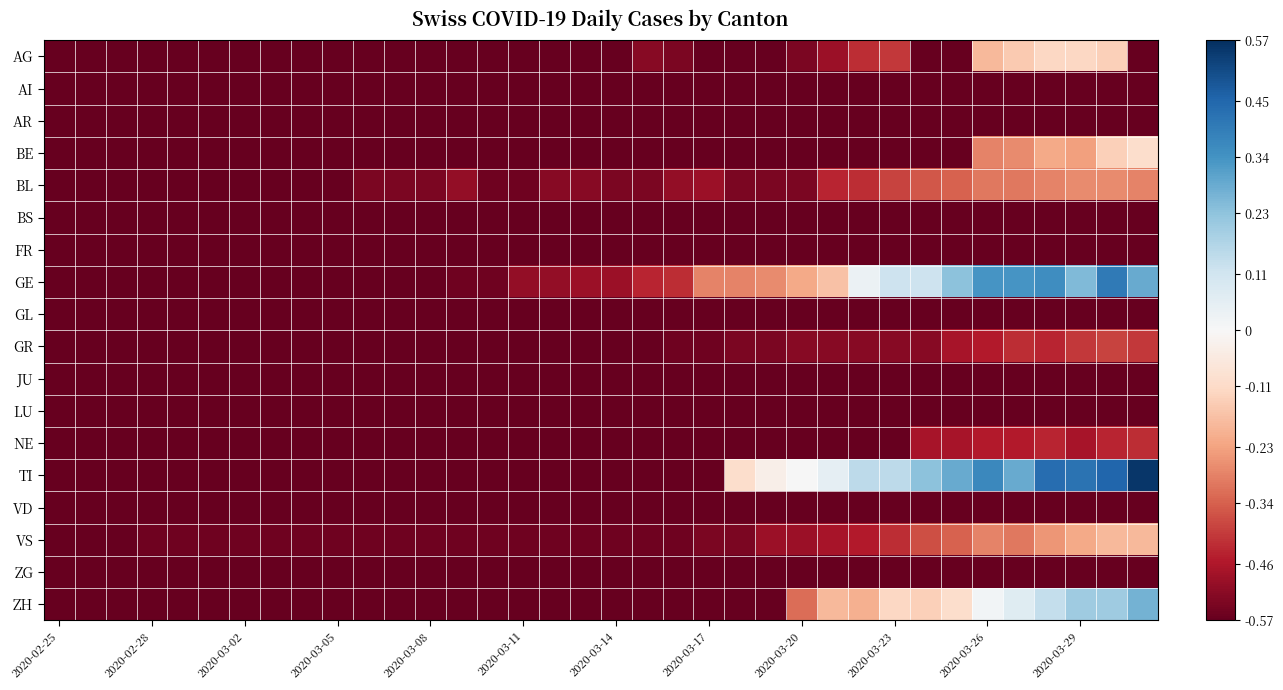

Reading right to left, list all the values displayed in this chart.

AG: -0.6	-0.1	-0.1	-0.1	-0.2	-0.2	-0.6	-0.6	-0.4	-0.4	-0.5	-0.5	-0.6	-0.6	-0.6	-0.5	-0.5	-0.6	-0.6	-0.6	-0.6	-0.6	-0.6	-0.6	-0.6	-0.6	-0.6	-0.6	-0.6	-0.6	-0.6	-0.6	-0.6	-0.6	-0.6	-0.6
AI: -0.6	-0.6	-0.6	-0.6	-0.6	-0.6	-0.6	-0.6	-0.6	-0.6	-0.6	-0.6	-0.6	-0.6	-0.6	-0.6	-0.6	-0.6	-0.6	-0.6	-0.6	-0.6	-0.6	-0.6	-0.6	-0.6	-0.6	-0.6	-0.6	-0.6	-0.6	-0.6	-0.6	-0.6	-0.6	-0.6
AR: -0.6	-0.6	-0.6	-0.6	-0.6	-0.6	-0.6	-0.6	-0.6	-0.6	-0.6	-0.6	-0.6	-0.6	-0.6	-0.6	-0.6	-0.6	-0.6	-0.6	-0.6	-0.6	-0.6	-0.6	-0.6	-0.6	-0.6	-0.6	-0.6	-0.6	-0.6	-0.6	-0.6	-0.6	-0.6	-0.6
BE: -0.1	-0.1	-0.2	-0.2	-0.3	-0.3	-0.6	-0.6	-0.6	-0.6	-0.6	-0.6	-0.6	-0.6	-0.6	-0.6	-0.6	-0.6	-0.6	-0.6	-0.6	-0.6	-0.6	-0.6	-0.6	-0.6	-0.6	-0.6	-0.6	-0.6	-0.6	-0.6	-0.6	-0.6	-0.6	-0.6
BL: -0.3	-0.3	-0.3	-0.3	-0.3	-0.3	-0.3	-0.4	-0.4	-0.4	-0.4	-0.5	-0.5	-0.5	-0.5	-0.5	-0.5	-0.5	-0.5	-0.5	-0.6	-0.6	-0.5	-0.5	-0.5	-0.5	-0.6	-0.6	-0.6	-0.6	-0.6	-0.6	-0.6	-0.6	-0.6	-0.6
BS: -0.6	-0.6	-0.6	-0.6	-0.6	-0.6	-0.6	-0.6	-0.6	-0.6	-0.6	-0.6	-0.6	-0.6	-0.6	-0.6	-0.6	-0.6	-0.6	-0.6	-0.6	-0.6	-0.6	-0.6	-0.6	-0.6	-0.6	-0.6	-0.6	-0.6	-0.6	-0.6	-0.6	-0.6	-0.6	-0.6
FR: -0.6	-0.6	-0.6	-0.6	-0.6	-0.6	-0.6	-0.6	-0.6	-0.6	-0.6	-0.6	-0.6	-0.6	-0.6	-0.6	-0.6	-0.6	-0.6	-0.6	-0.6	-0.6	-0.6	-0.6	-0.6	-0.6	-0.6	-0.6	-0.6	-0.6	-0.6	-0.6	-0.6	-0.6	-0.6	-0.6
GE: 0.3	0.4	0.3	0.4	0.3	0.3	0.2	0.1	0.1	0.0	-0.2	-0.2	-0.3	-0.3	-0.3	-0.4	-0.4	-0.5	-0.5	-0.5	-0.5	-0.6	-0.6	-0.6	-0.6	-0.6	-0.6	-0.6	-0.6	-0.6	-0.6	-0.6	-0.6	-0.6	-0.6	-0.6
GL: -0.6	-0.6	-0.6	-0.6	-0.6	-0.6	-0.6	-0.6	-0.6	-0.6	-0.6	-0.6	-0.6	-0.6	-0.6	-0.6	-0.6	-0.6	-0.6	-0.6	-0.6	-0.6	-0.6	-0.6	-0.6	-0.6	-0.6	-0.6	-0.6	-0.6	-0.6	-0.6	-0.6	-0.6	-0.6	-0.6
GR: -0.4	-0.4	-0.4	-0.4	-0.4	-0.5	-0.5	-0.5	-0.5	-0.5	-0.5	-0.5	-0.5	-0.5	-0.6	-0.6	-0.6	-0.6	-0.6	-0.6	-0.6	-0.6	-0.6	-0.6	-0.6	-0.6	-0.6	-0.6	-0.6	-0.6	-0.6	-0.6	-0.6	-0.6	-0.6	-0.6
JU: -0.6	-0.6	-0.6	-0.6	-0.6	-0.6	-0.6	-0.6	-0.6	-0.6	-0.6	-0.6	-0.6	-0.6	-0.6	-0.6	-0.6	-0.6	-0.6	-0.6	-0.6	-0.6	-0.6	-0.6	-0.6	-0.6	-0.6	-0.6	-0.6	-0.6	-0.6	-0.6	-0.6	-0.6	-0.6	-0.6
LU: -0.6	-0.6	-0.6	-0.6	-0.6	-0.6	-0.6	-0.6	-0.6	-0.6	-0.6	-0.6	-0.6	-0.6	-0.6	-0.6	-0.6	-0.6	-0.6	-0.6	-0.6	-0.6	-0.6	-0.6	-0.6	-0.6	-0.6	-0.6	-0.6	-0.6	-0.6	-0.6	-0.6	-0.6	-0.6	-0.6
NE: -0.4	-0.4	-0.5	-0.4	-0.5	-0.5	-0.5	-0.5	-0.6	-0.6	-0.6	-0.6	-0.6	-0.6	-0.6	-0.6	-0.6	-0.6	-0.6	-0.6	-0.6	-0.6	-0.6	-0.6	-0.6	-0.6	-0.6	-0.6	-0.6	-0.6	-0.6	-0.6	-0.6	-0.6	-0.6	-0.6
TI: 0.6	0.5	0.4	0.4	0.3	0.4	0.3	0.2	0.2	0.2	0.1	0.0	-0.0	-0.1	-0.6	-0.6	-0.6	-0.6	-0.6	-0.6	-0.6	-0.6	-0.6	-0.6	-0.6	-0.6	-0.6	-0.6	-0.6	-0.6	-0.6	-0.6	-0.6	-0.6	-0.6	-0.6
VD: -0.6	-0.6	-0.6	-0.6	-0.6	-0.6	-0.6	-0.6	-0.6	-0.6	-0.6	-0.6	-0.6	-0.6	-0.6	-0.6	-0.6	-0.6	-0.6	-0.6	-0.6	-0.6	-0.6	-0.6	-0.6	-0.6	-0.6	-0.6	-0.6	-0.6	-0.6	-0.6	-0.6	-0.6	-0.6	-0.6
VS: -0.2	-0.2	-0.2	-0.3	-0.3	-0.3	-0.3	-0.4	-0.4	-0.5	-0.5	-0.5	-0.5	-0.5	-0.5	-0.6	-0.6	-0.6	-0.6	-0.6	-0.6	-0.6	-0.6	-0.6	-0.6	-0.6	-0.6	-0.6	-0.6	-0.6	-0.6	-0.6	-0.6	-0.6	-0.6	-0.6
ZG: -0.6	-0.6	-0.6	-0.6	-0.6	-0.6	-0.6	-0.6	-0.6	-0.6	-0.6	-0.6	-0.6	-0.6	-0.6	-0.6	-0.6	-0.6	-0.6	-0.6	-0.6	-0.6	-0.6	-0.6	-0.6	-0.6	-0.6	-0.6	-0.6	-0.6	-0.6	-0.6	-0.6	-0.6	-0.6	-0.6
ZH: 0.3	0.2	0.2	0.1	0.1	0.0	-0.1	-0.1	-0.1	-0.2	-0.2	-0.3	-0.6	-0.6	-0.6	-0.6	-0.6	-0.6	-0.6	-0.6	-0.6	-0.6	-0.6	-0.6	-0.6	-0.6	-0.6	-0.6	-0.6	-0.6	-0.6	-0.6	-0.6	-0.6	-0.6	-0.6